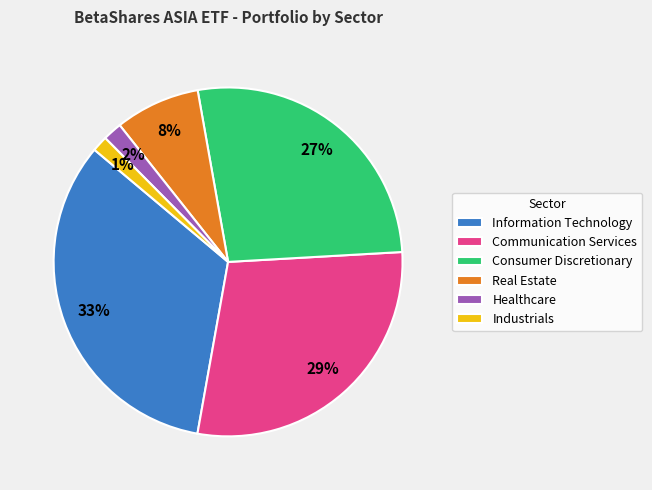

Count the number of slices in the pie.

6